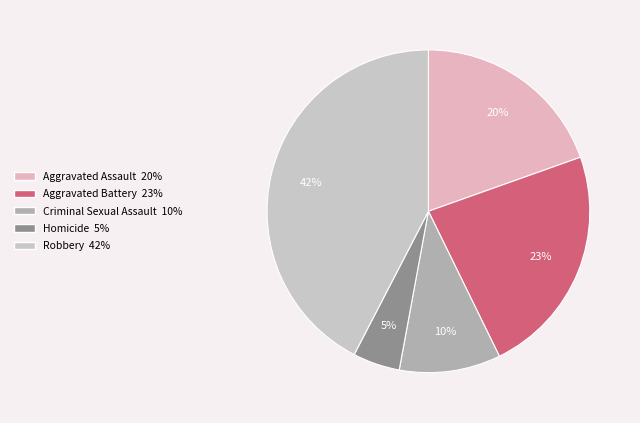

Is Aggravated Battery the majority of the pie?

No